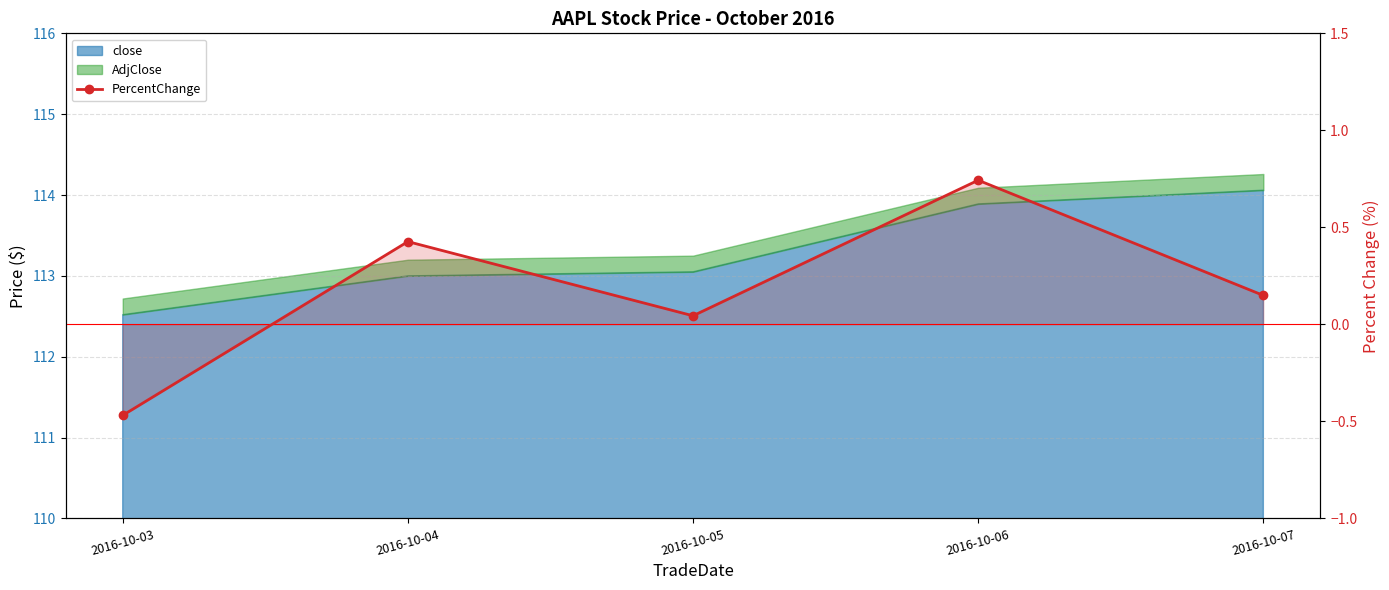

Is it true that the value at 2016-10-03 is -0.5?

True